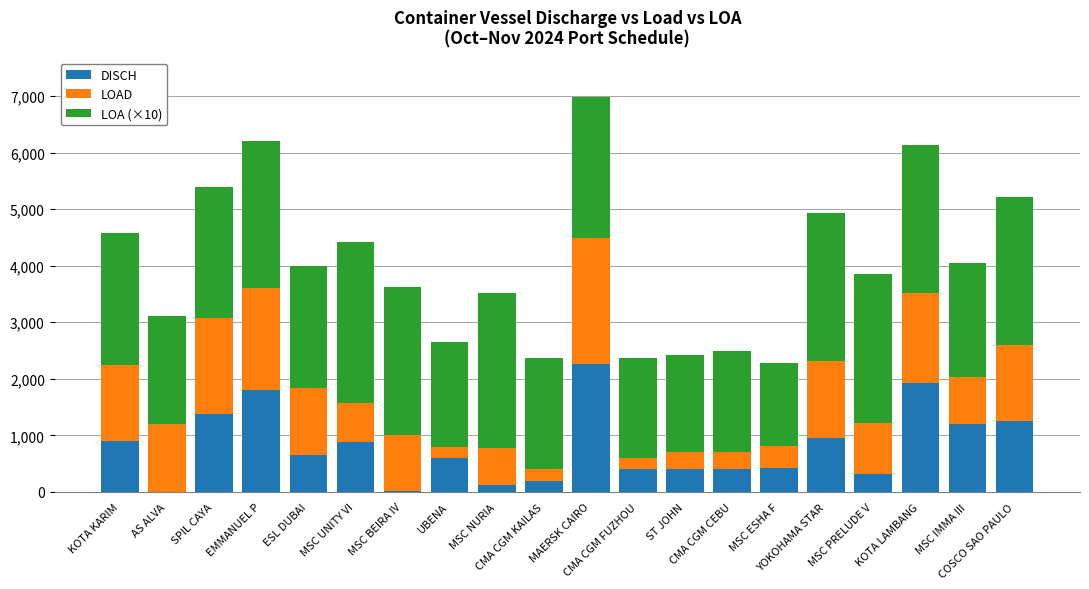

What is the sum of the LOA (×10) values at MAERSK CAIRO and SPIL CAYA?

4800.0